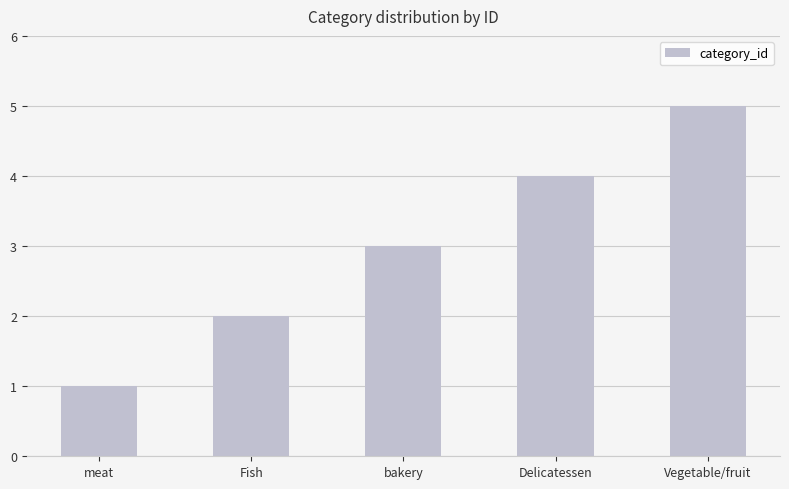

List the labels in order of value, smallest first.

meat, Fish, bakery, Delicatessen, Vegetable/fruit